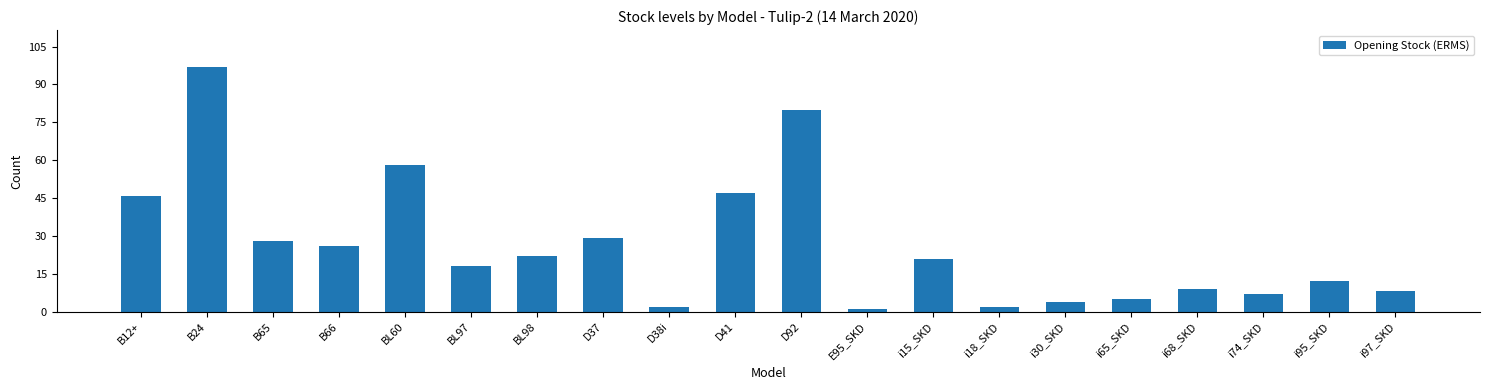

What is the label of the 8th bar from the right?

i15_SKD